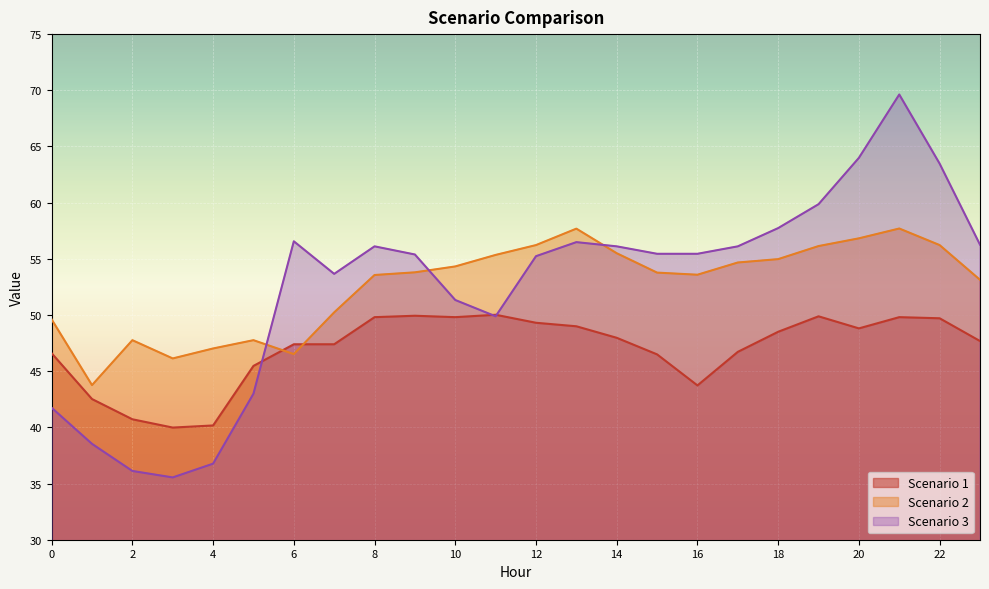

What is the difference between the highest and lowest values at 14?

8.1